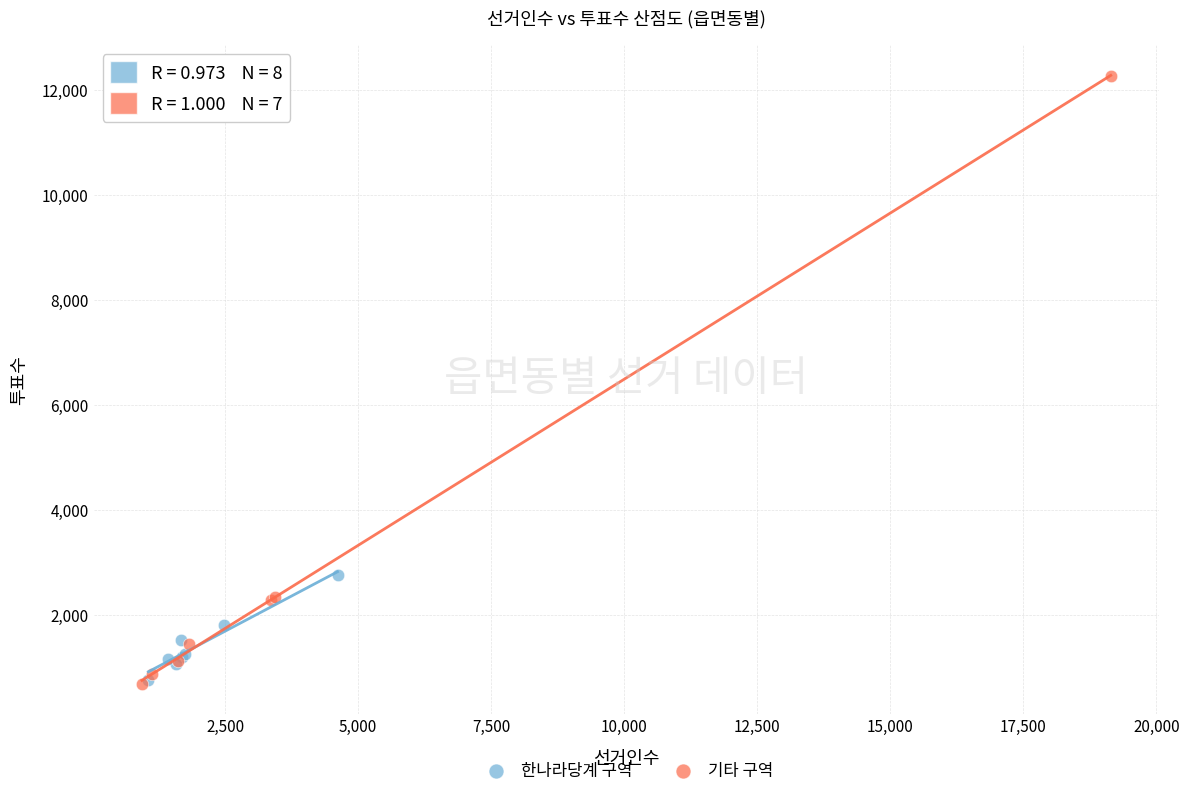

Which series contains the highest Y value?

기타 구역